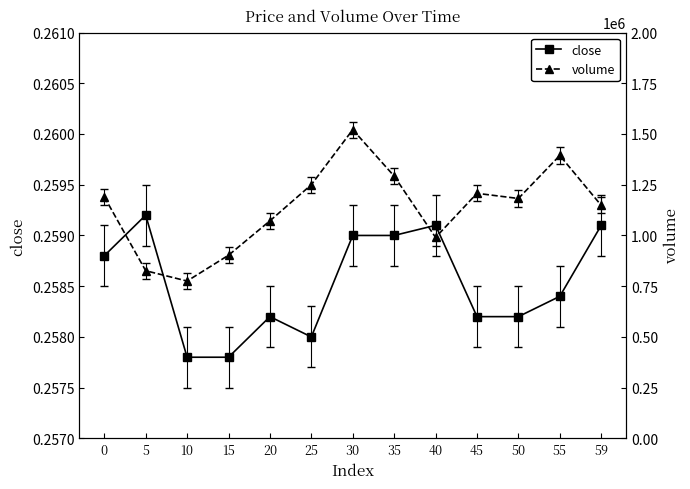

Which category has the highest value in the volume series?

30